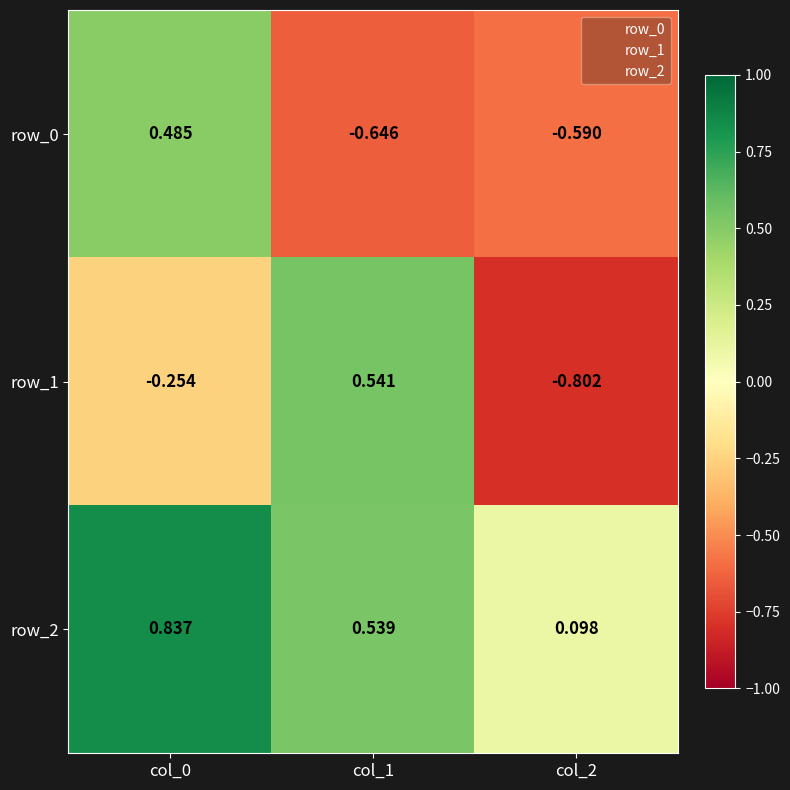

What is the spread (max minus min) of values at col_0?

1.1